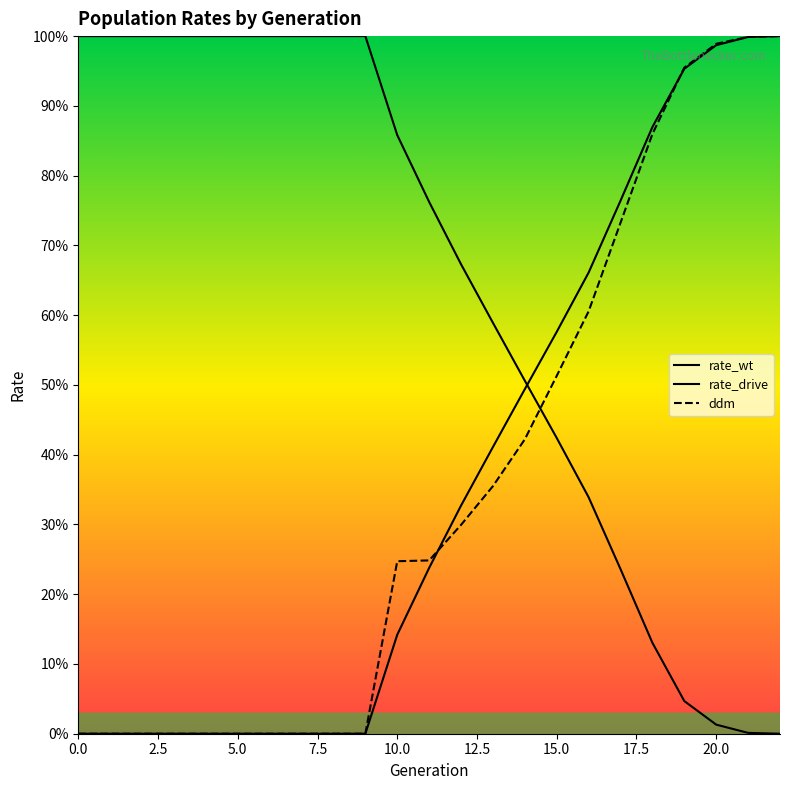

What is the difference between the second highest and minimum values in the rate_drive series?

1.0